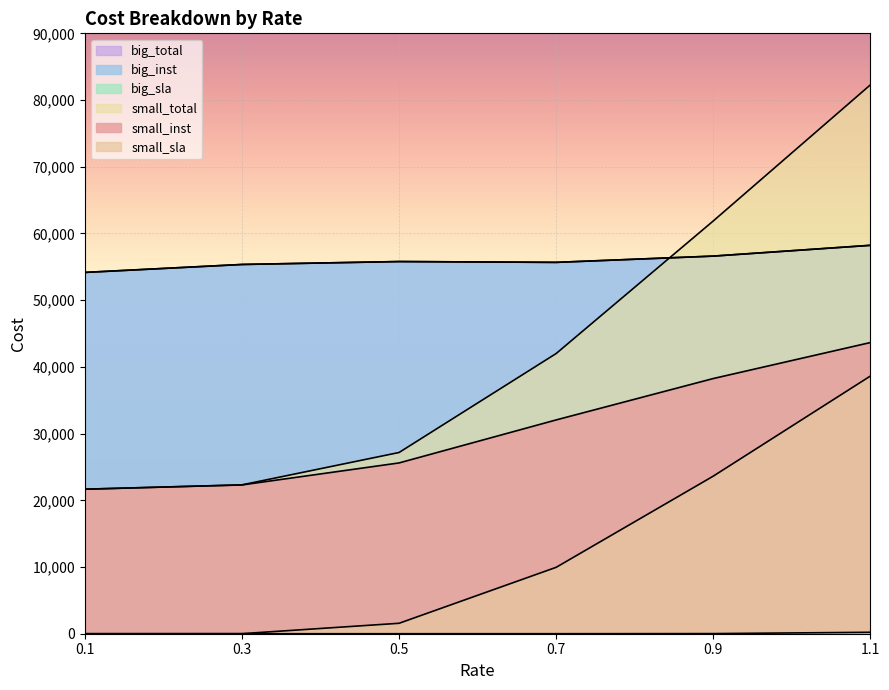

How many values in the big_total series exceed 55790?

3